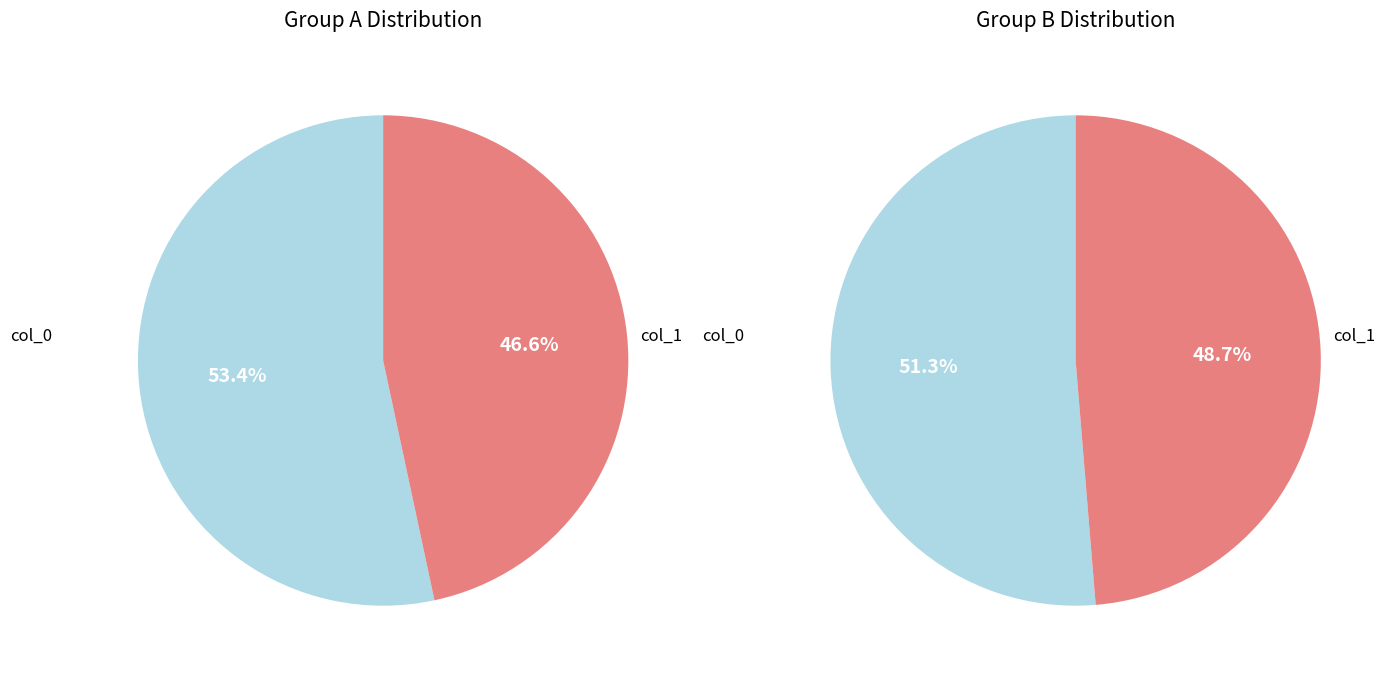

Do col_0 and col_1 together represent more than half of the pie?

Yes